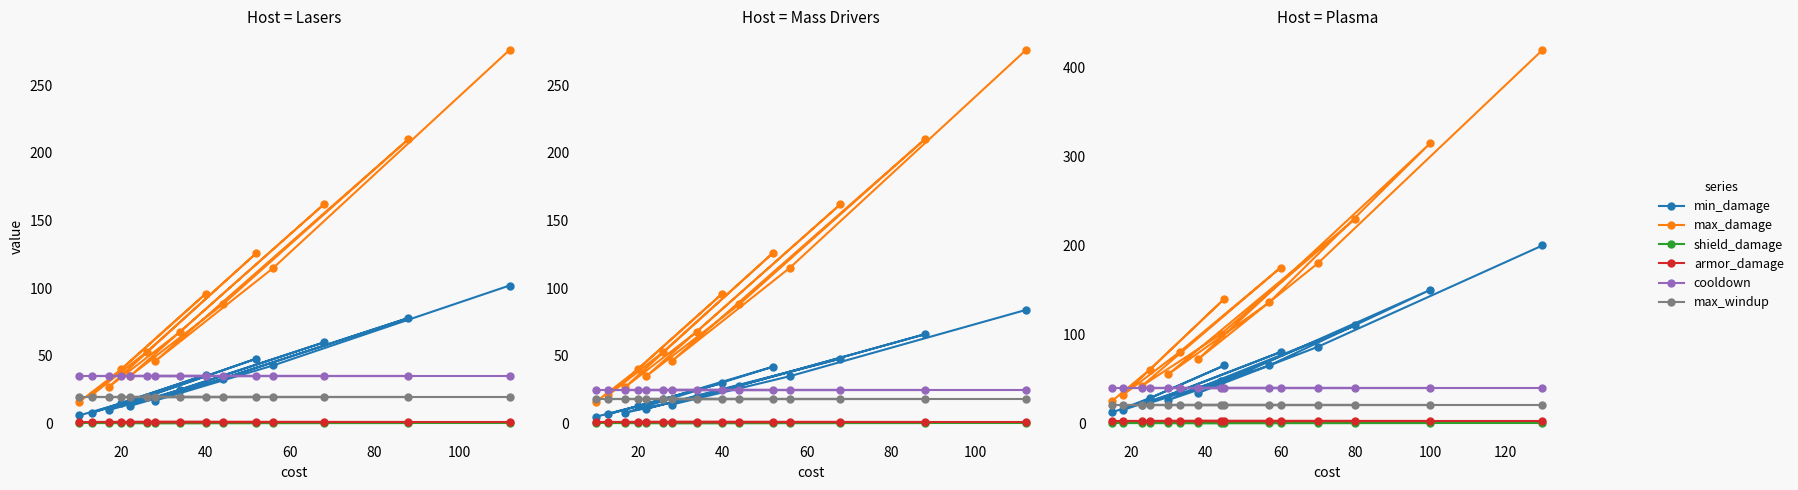

What is the label of the 10th point from the right?

100